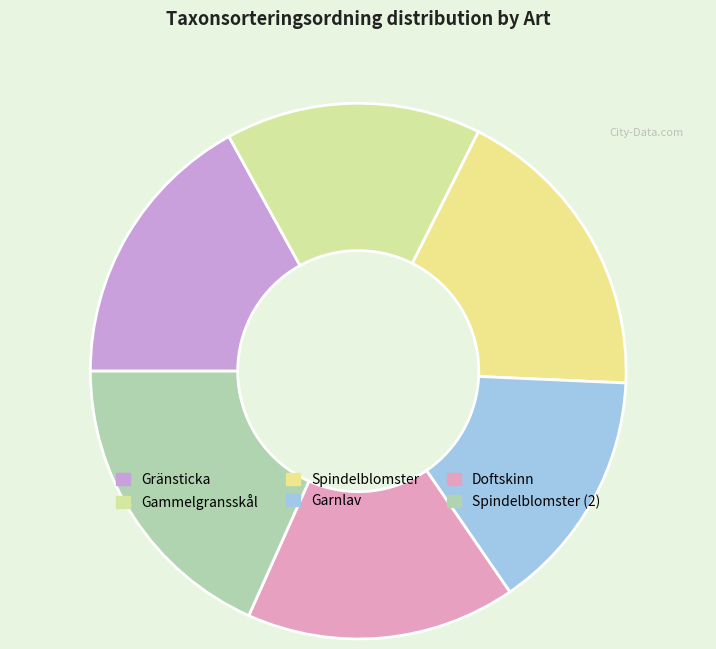

Which category has the smallest portion of the pie?

Garnlav